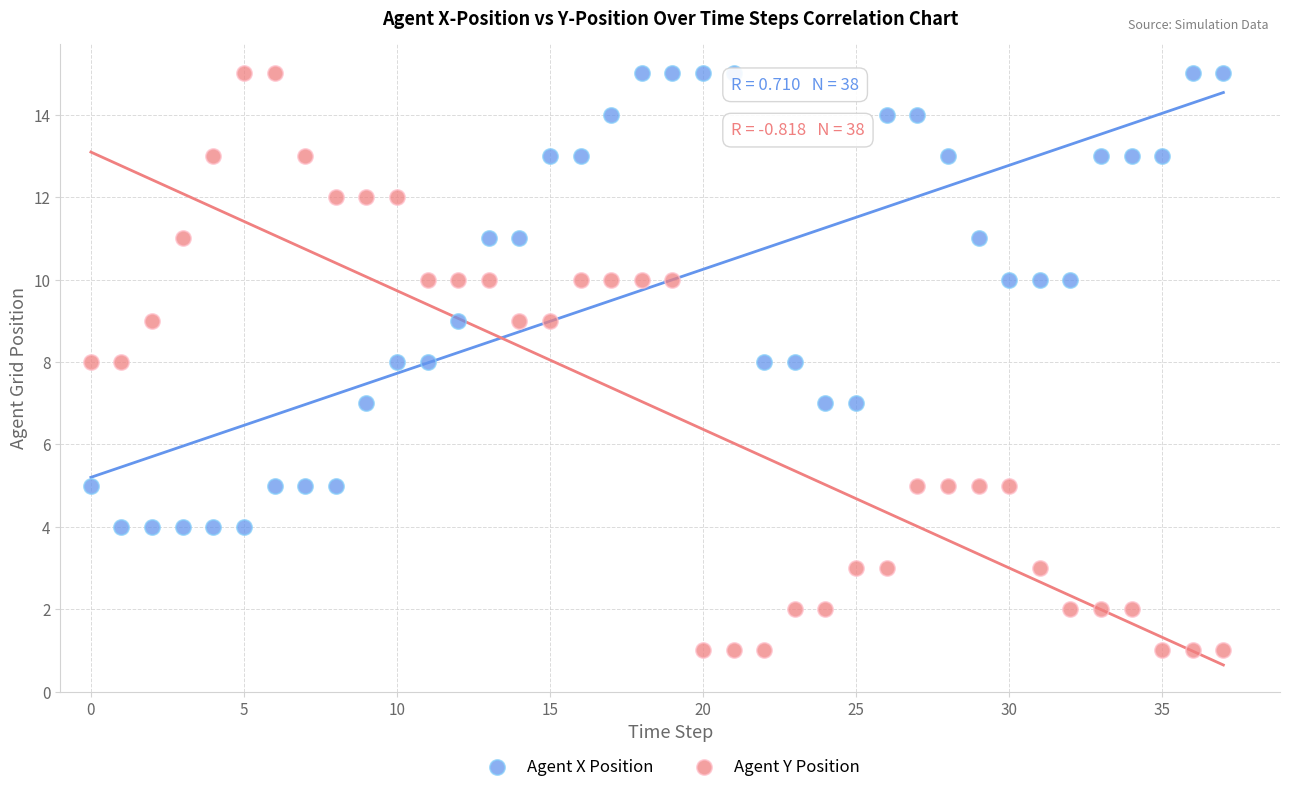

Which series reaches the minimum Y coordinate?

Agent Y Position